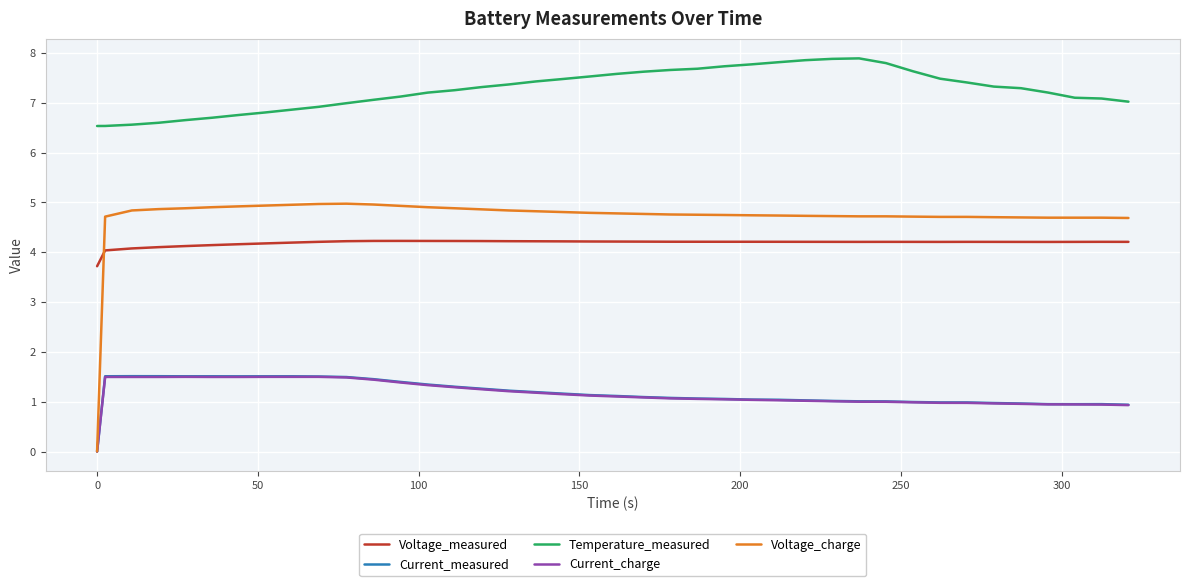

Which series has the widest spread of values?

Voltage_charge